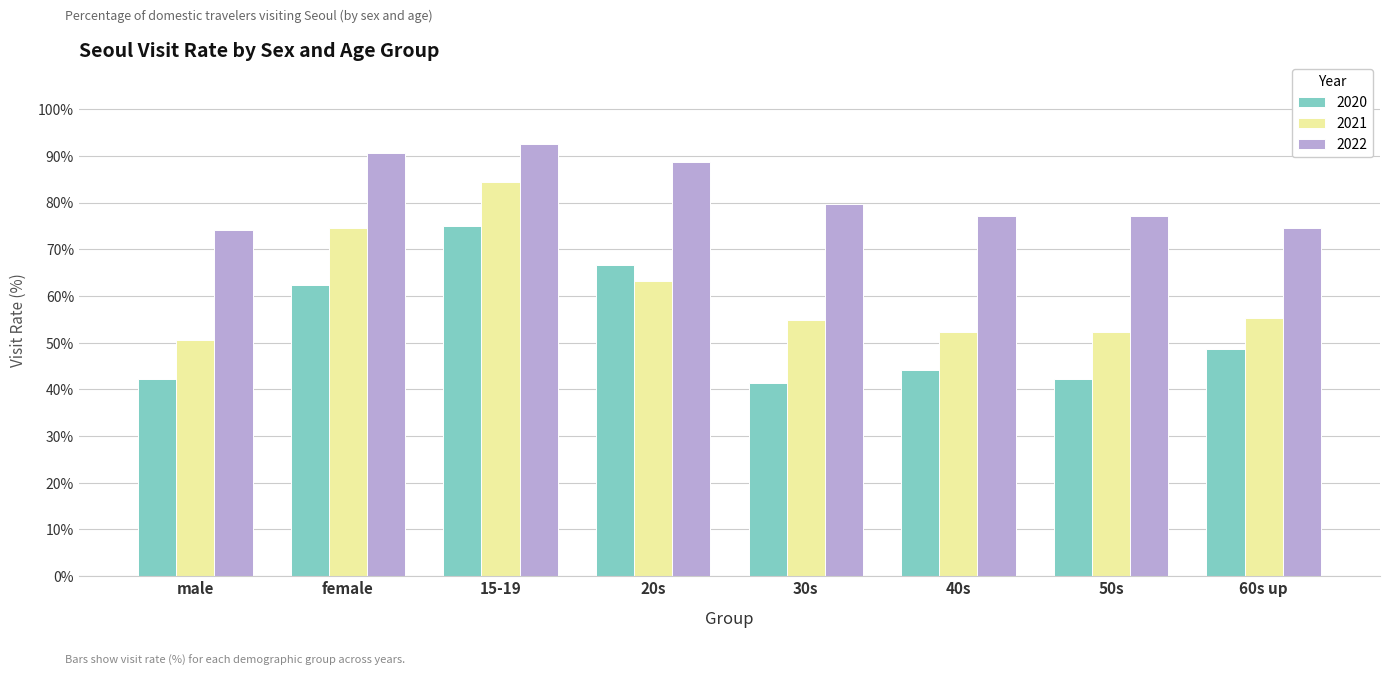

How many data points does each series have?

8